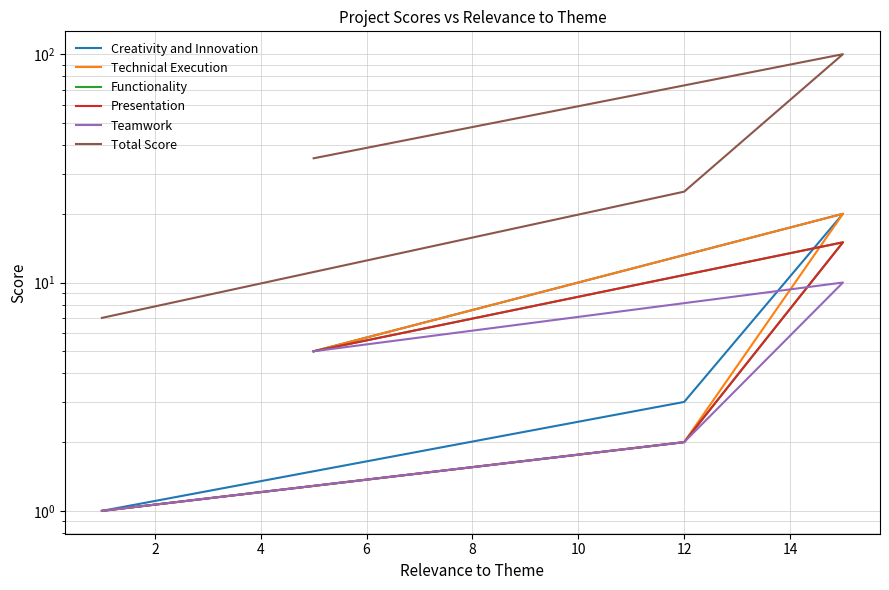

Is the value of Technical Execution at 0 greater than the value of Functionality at 6?

No